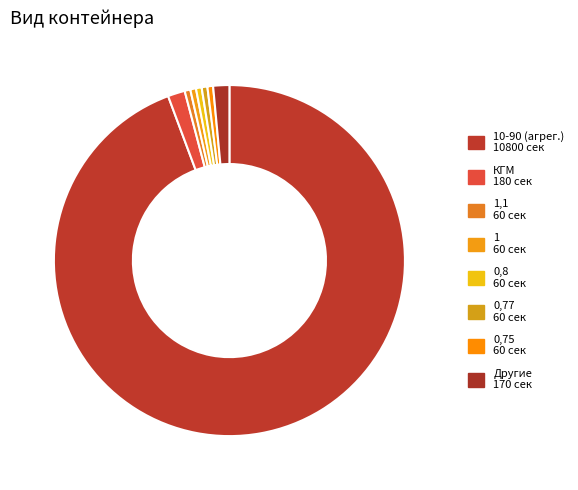

Count the number of slices in the pie.

8